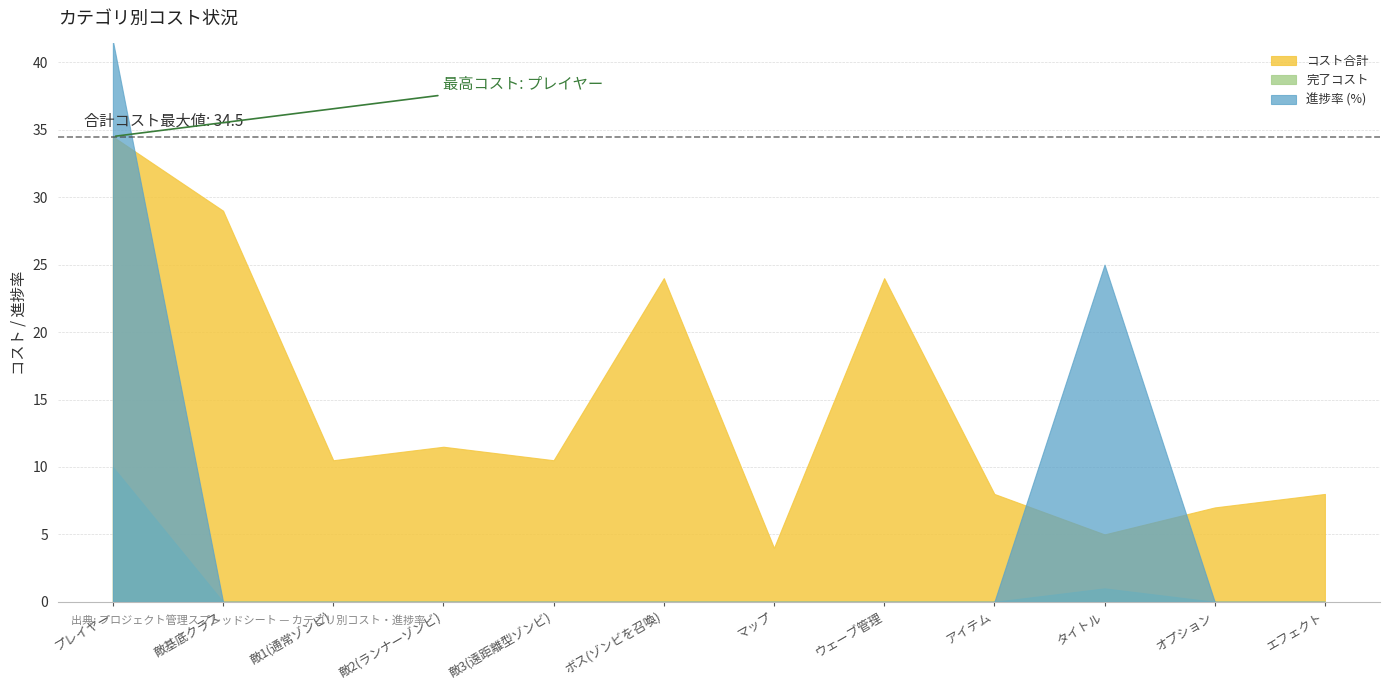

The コスト合計 series shows 24.0 at ウェーブ管理. True or false?

True